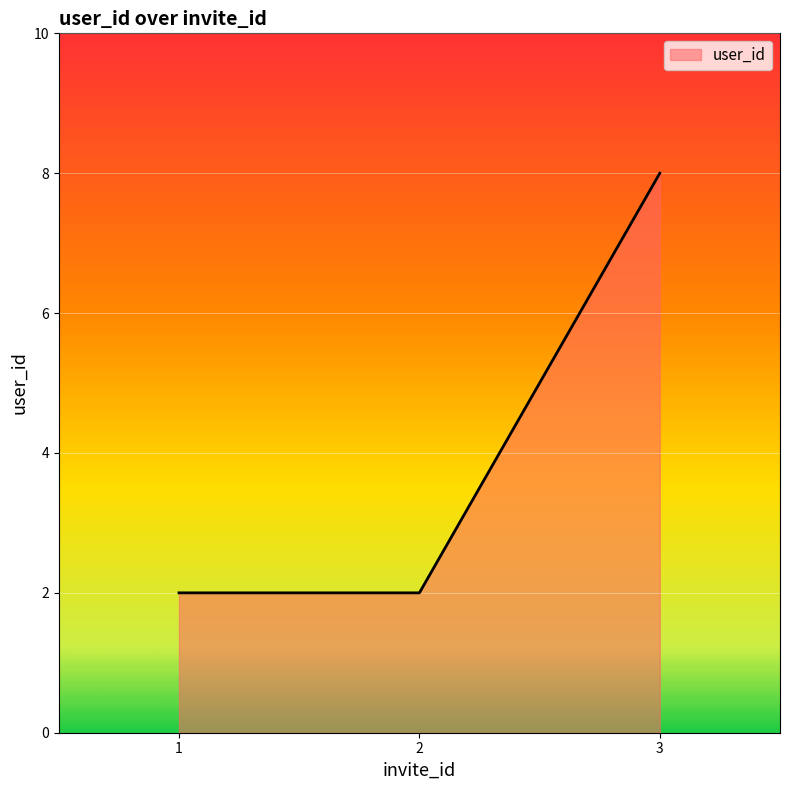

Approximately how many times larger is the value at 2 compared to 1?

1.0